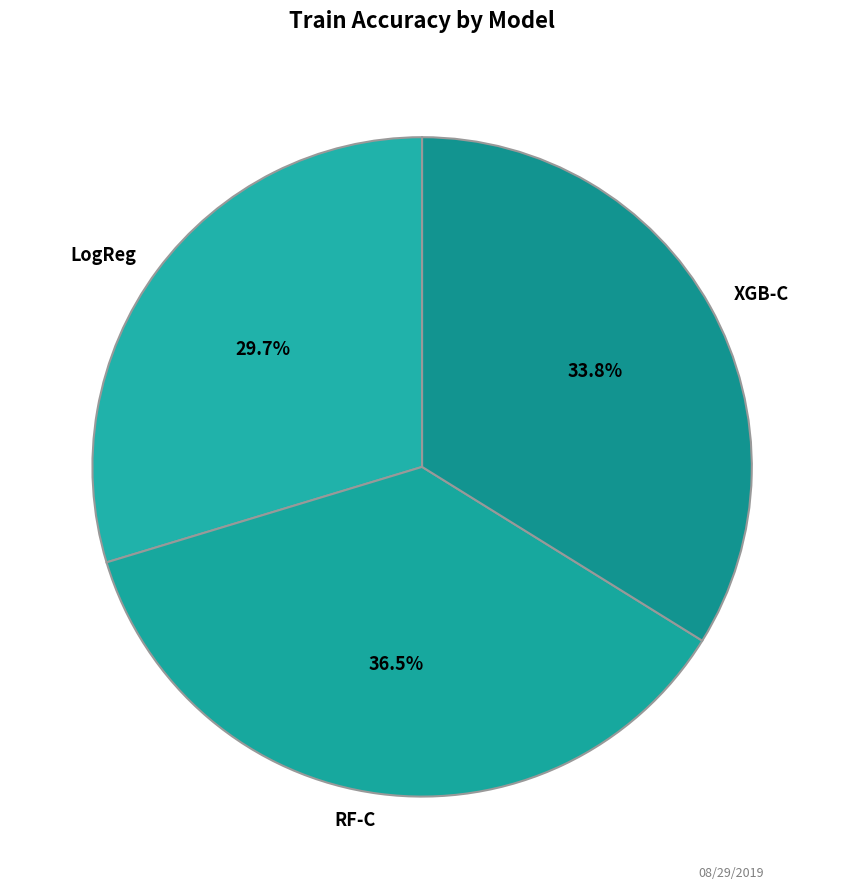

Between XGB-C and LogReg, which is larger?

XGB-C